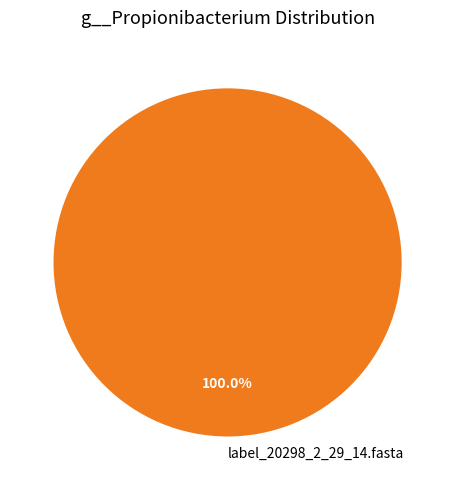

Rank the categories by value from highest to lowest.

label_20298_2_29_14.fasta